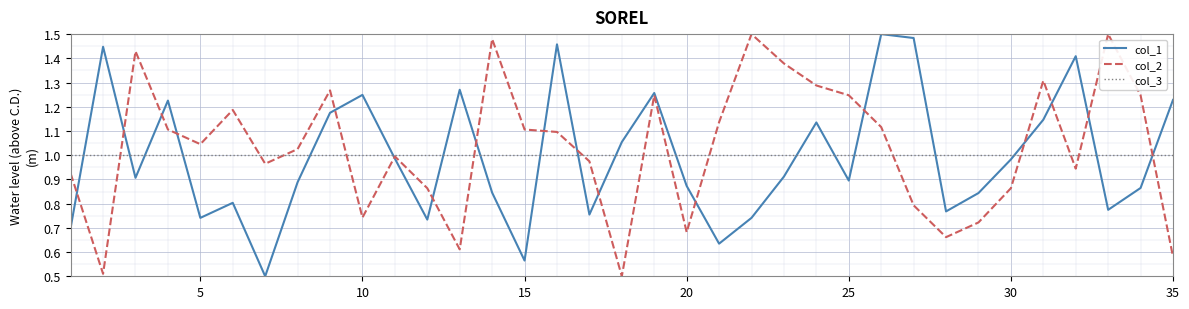

True or false: col_1 and col_3 intersect in this chart.

True